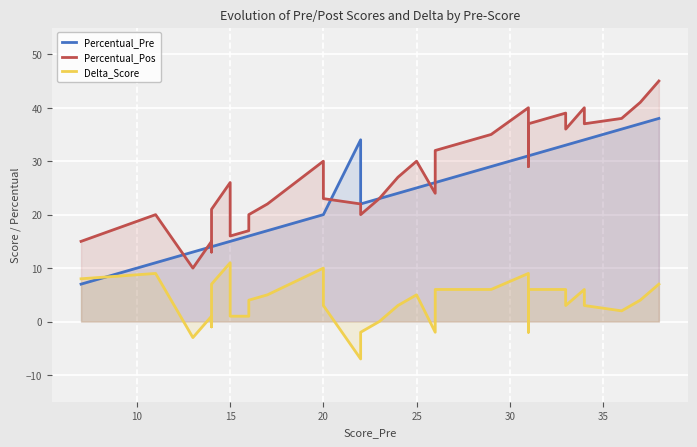

What is the greatest value displayed?

45